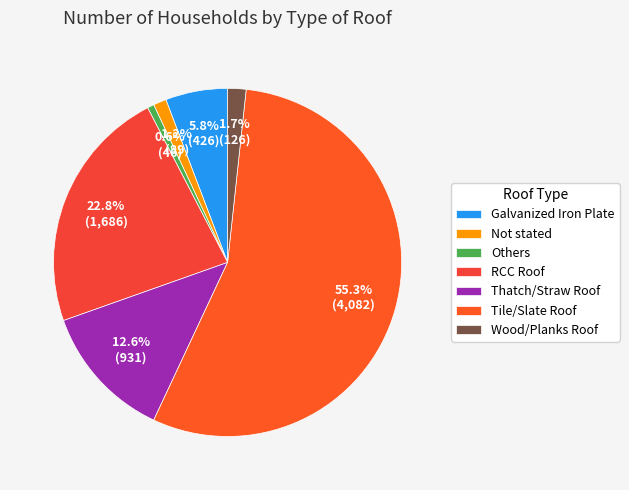

Combined, what portion of the pie is Galvanized Iron Plate and Thatch/Straw Roof?

18.4%